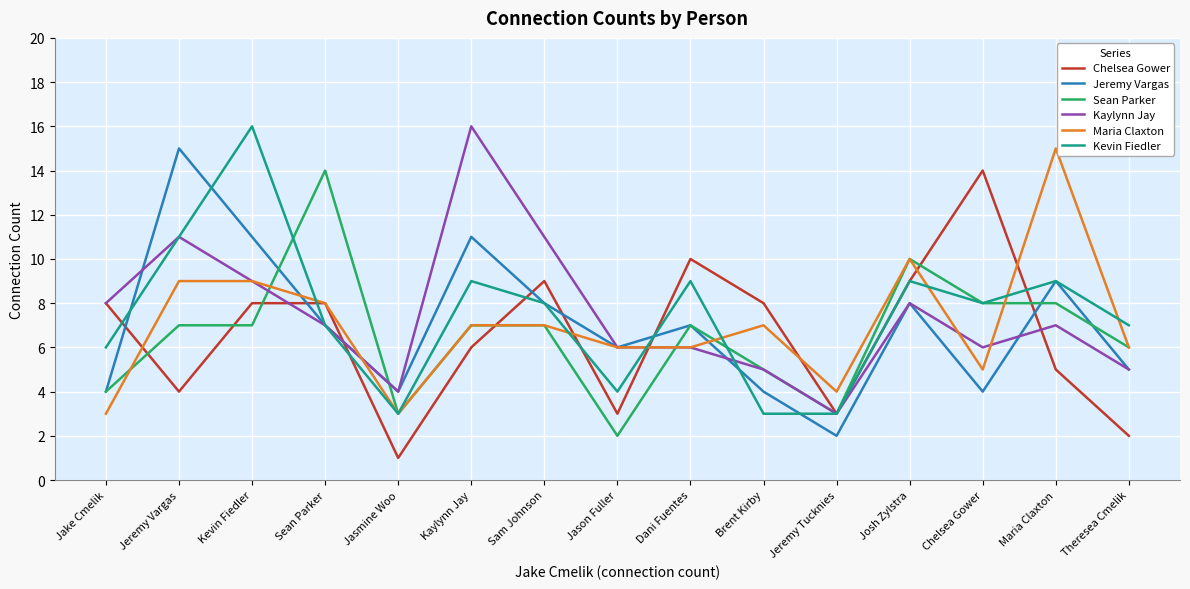

Where does the Kevin Fiedler series first go above 8?

Jeremy Vargas